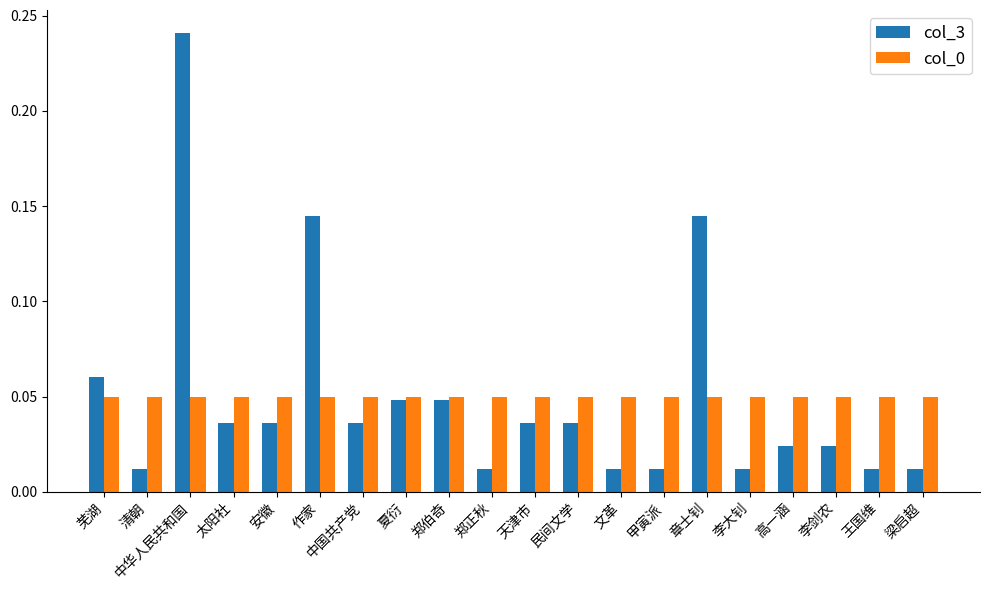

At how many categories does at least one series exceed 0?

20